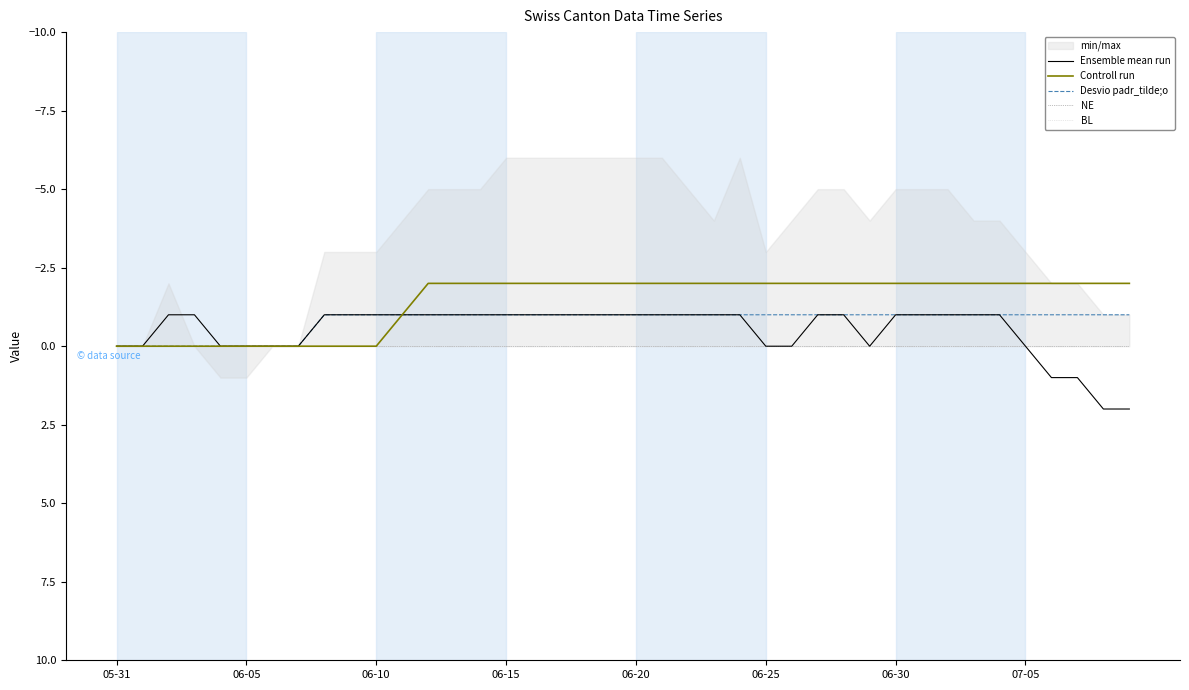

True or false: NE and Desvio padr_tilde;o intersect in this chart.

False